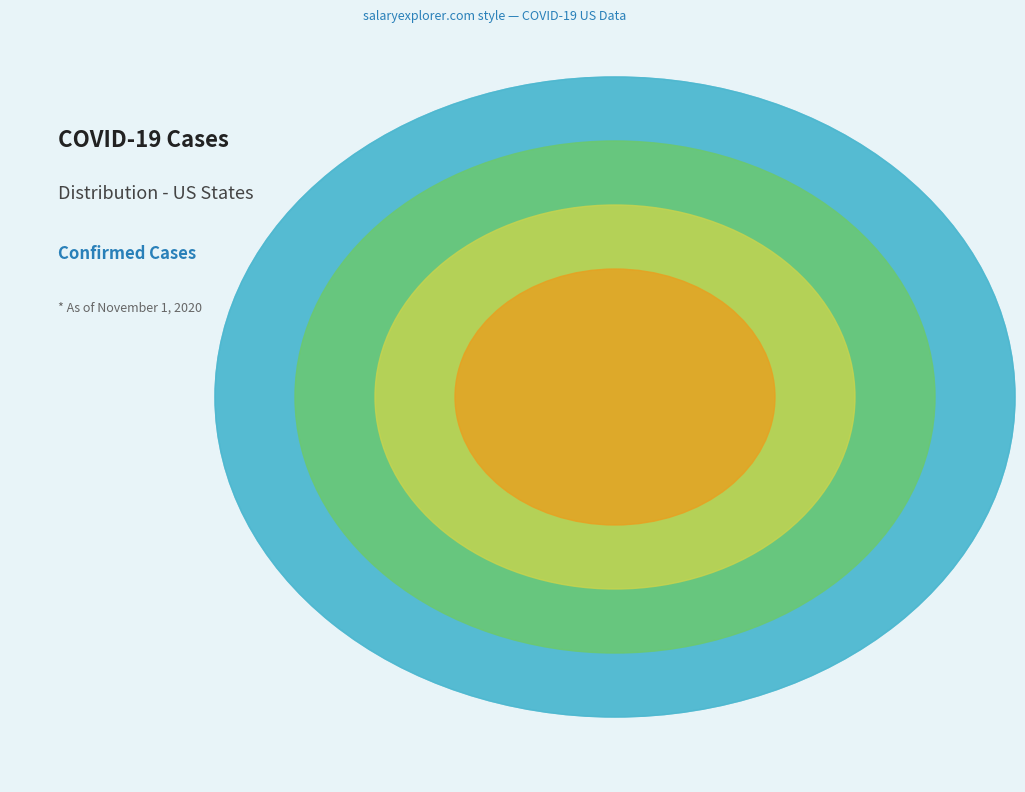

Which slice is the smallest?

Northern Mariana Islands